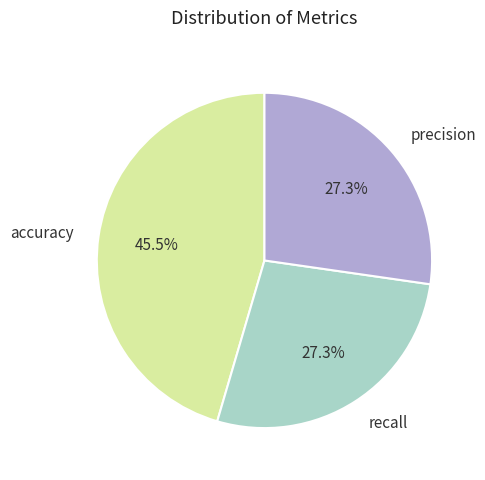

To the nearest percent, what is the difference between the largest and smallest slice percentages?

18%